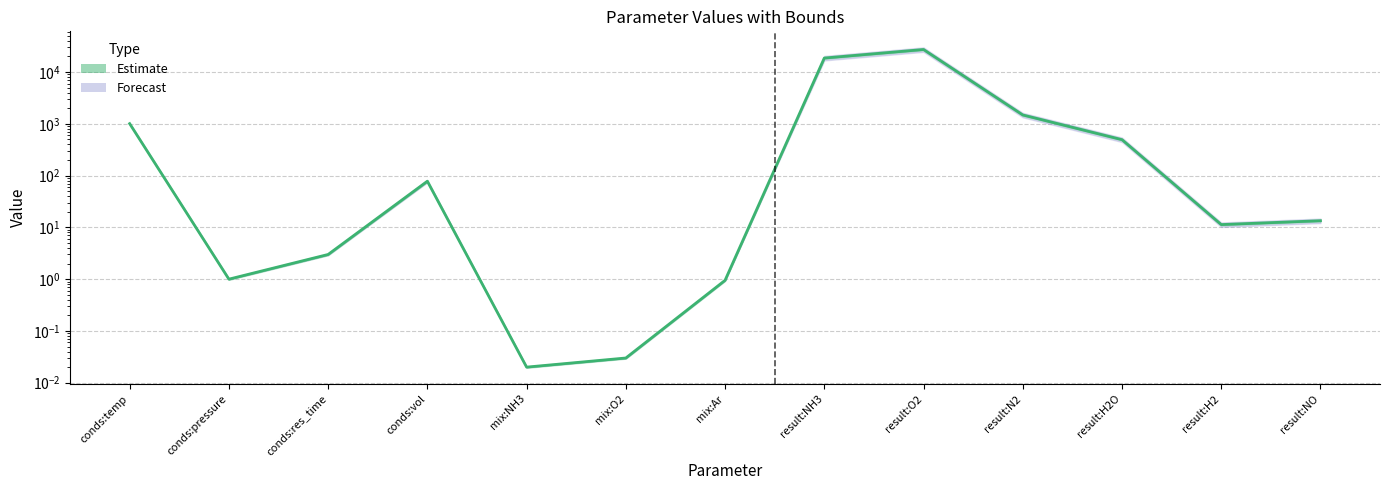

What is the sum of all values?

49058.4